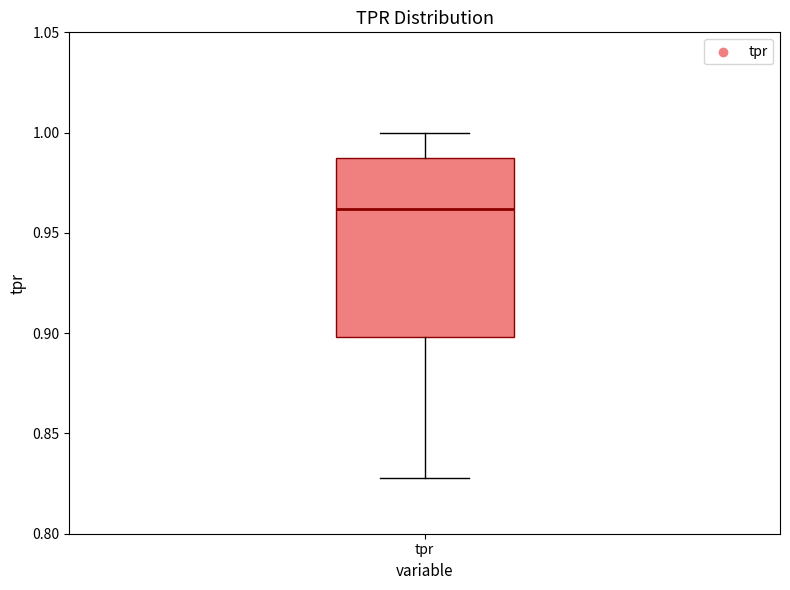

Read this box plot against the y-axis: the position of the median line, the range covered by the box, and the ends of both whiskers. The values are not printed on the chart, so give them approximately, as read against the axis.

median 0.960, box 0.900 to 0.985, whiskers 0.830 to 1.000